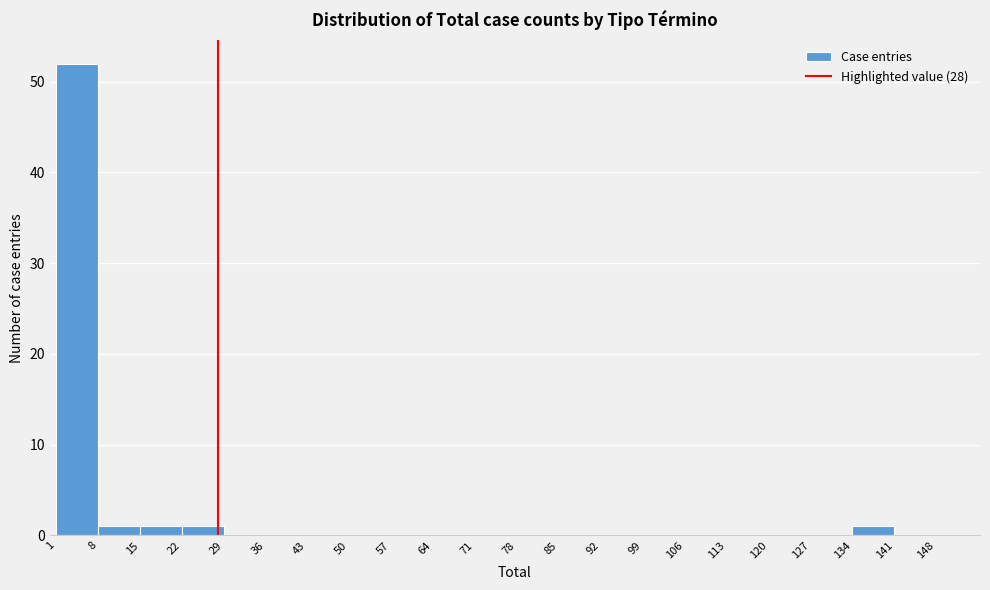

How tall is the bar that spans 1 to 8 on the x-axis? The values are not printed on the chart, so give them approximately, as read against the axis.

52